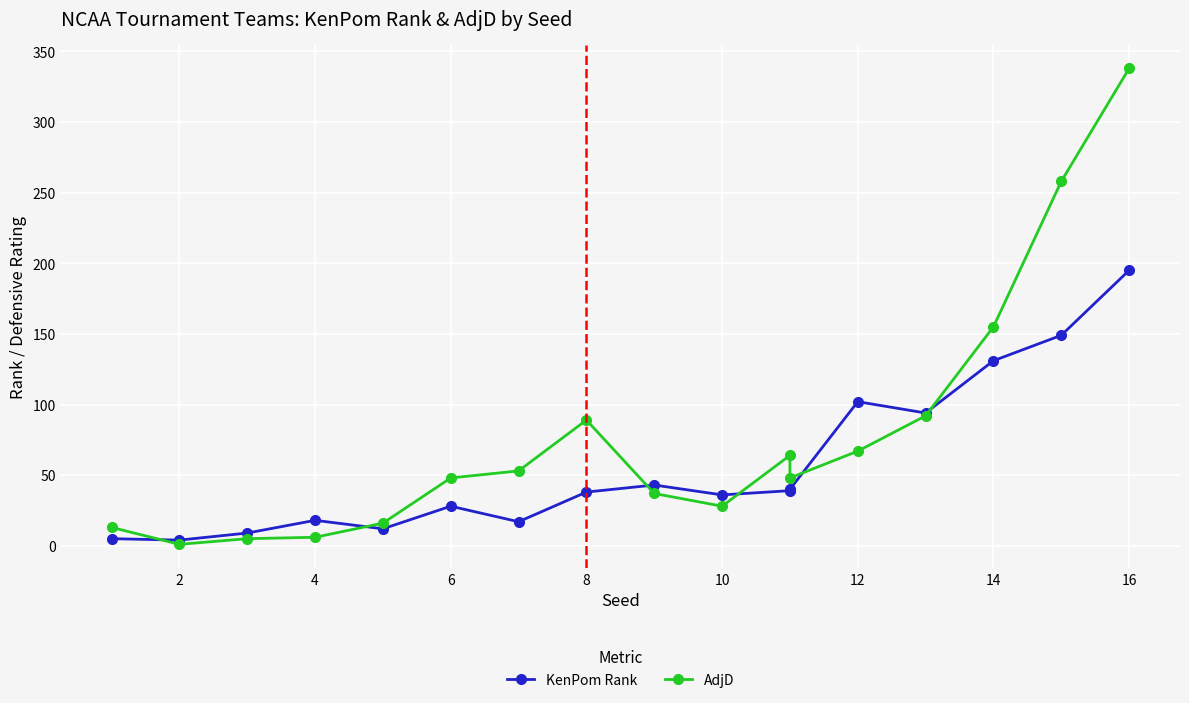

What is the sum of all KenPom Rank values?

960